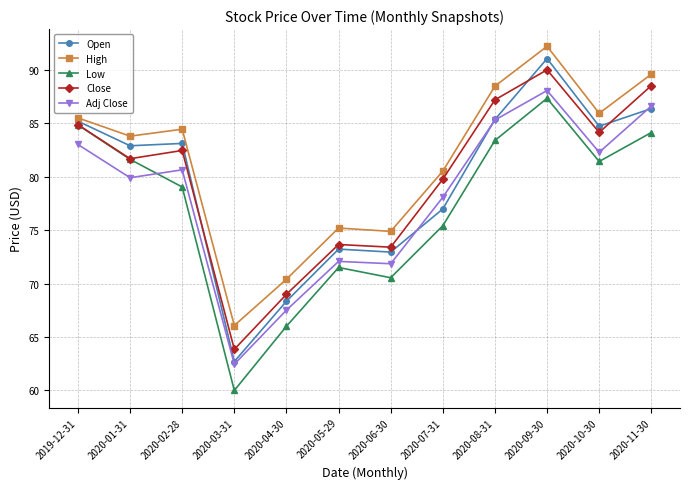

What value does the High series have at 2020-09-30?

92.2